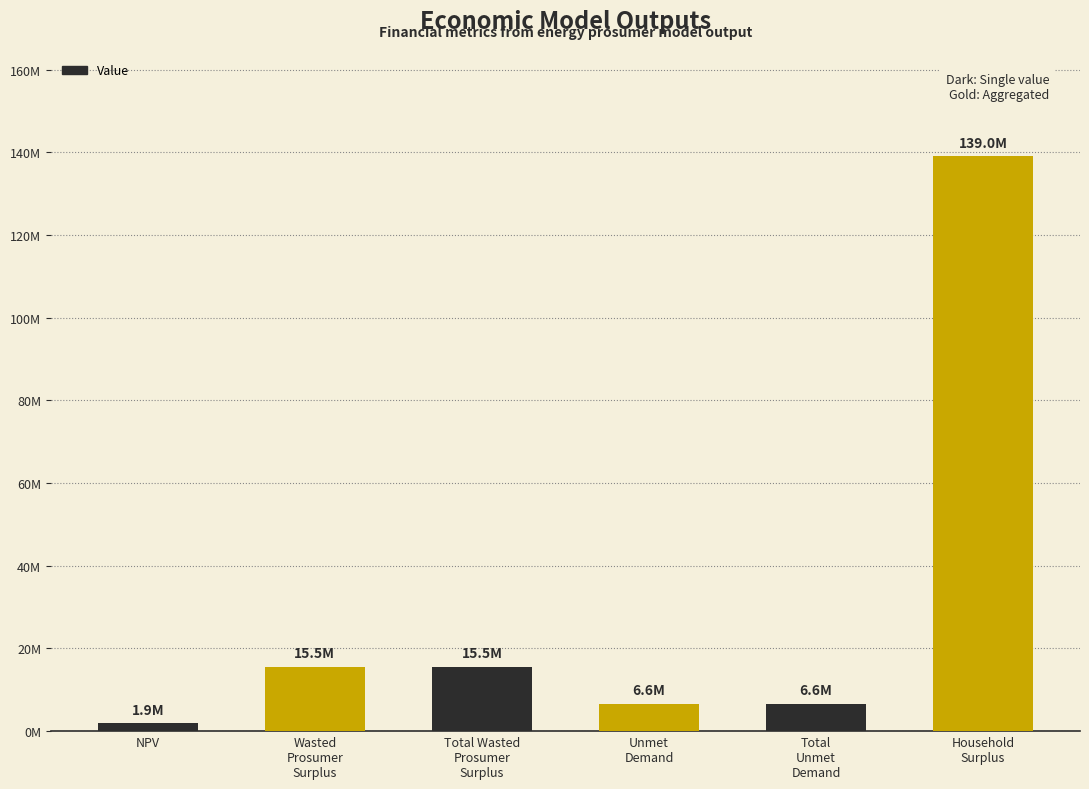

Are the bars grouped side by side (vs. stacked)?

No